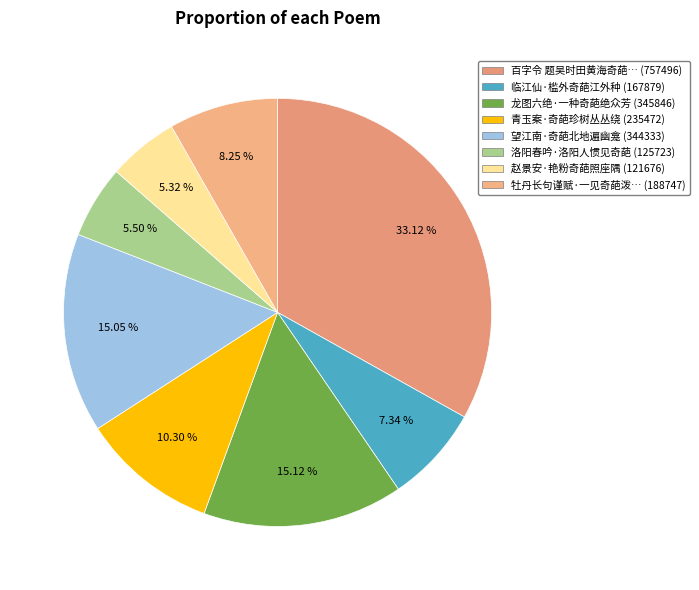

What is the smallest slice in the pie chart?

赵景安·艳粉奇葩照座隅